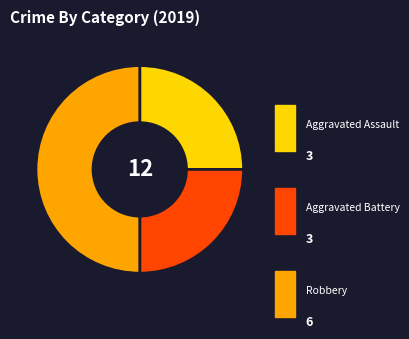

Is Aggravated Battery the majority of the pie?

No